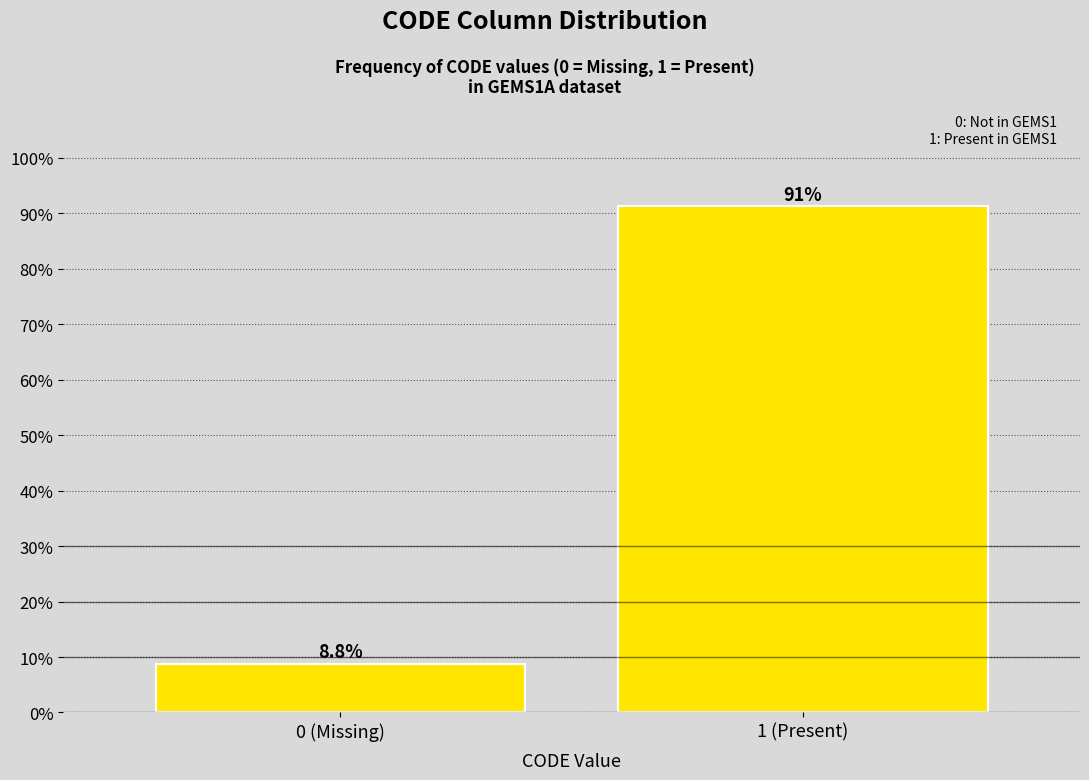

Are the bars horizontal?

No